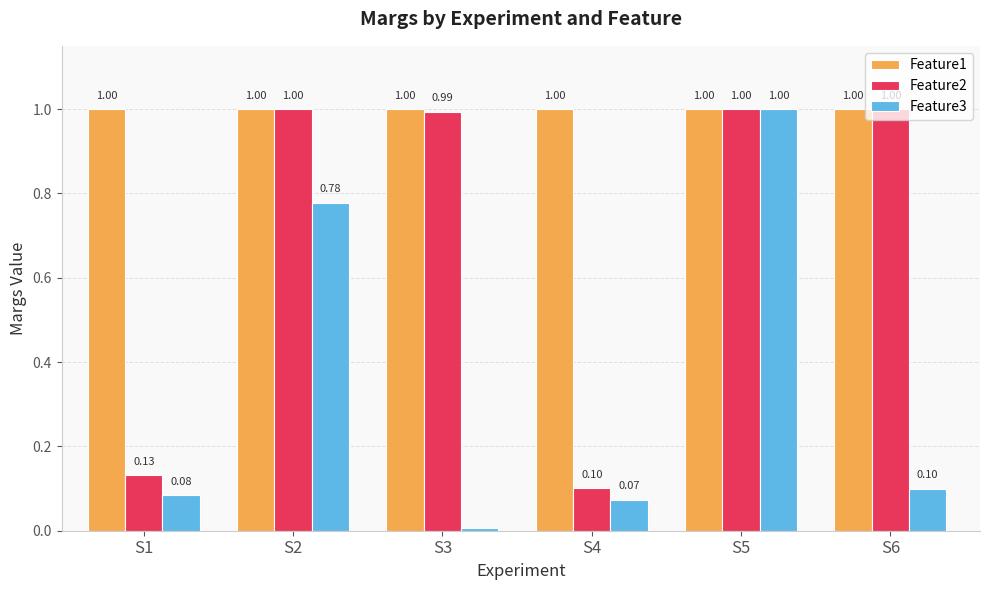

How many distinct data groups are displayed?

3